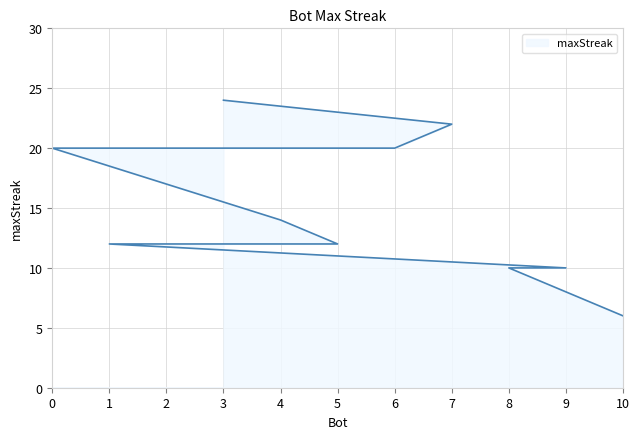

Rank the categories by value from highest to lowest.

3, 7, 6, 0, 4, 5, 2, 1, 9, 8, 10